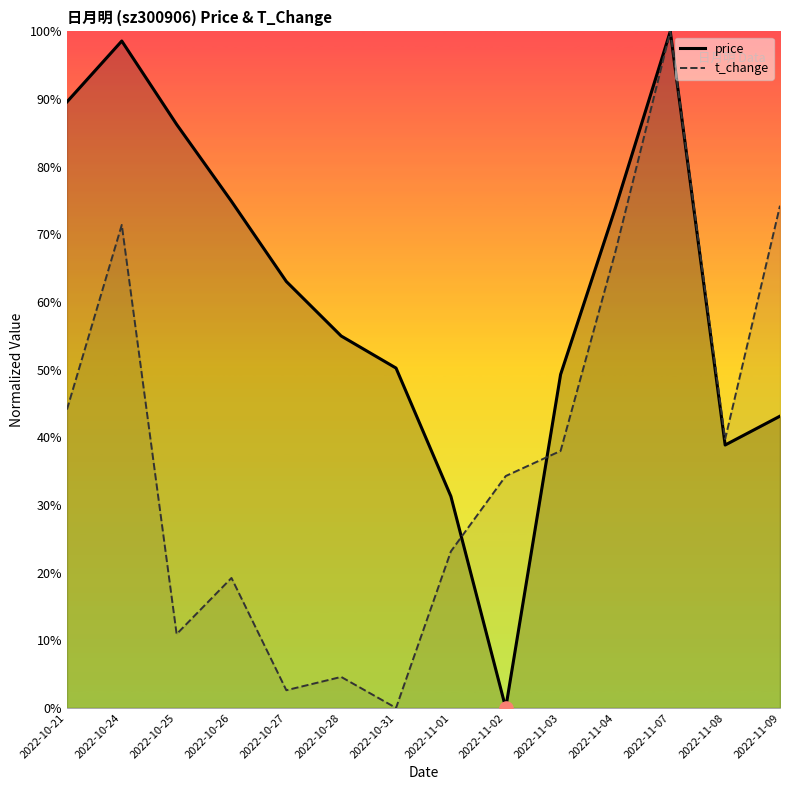

Which series contains the lowest Y value?

price